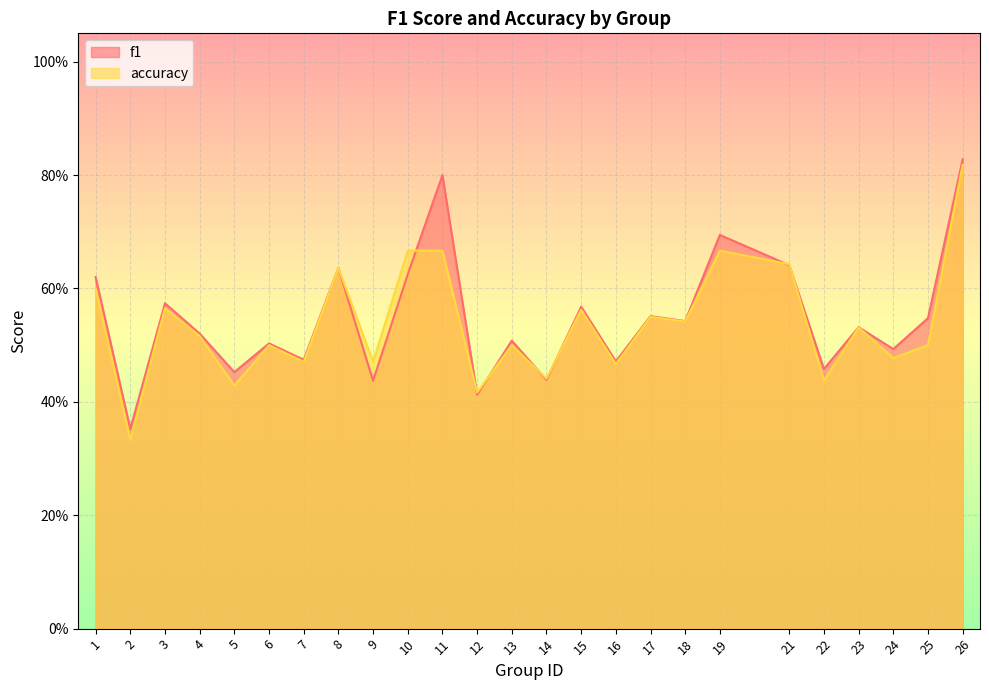

The f1 series shows 0.2 at 21. True or false?

False